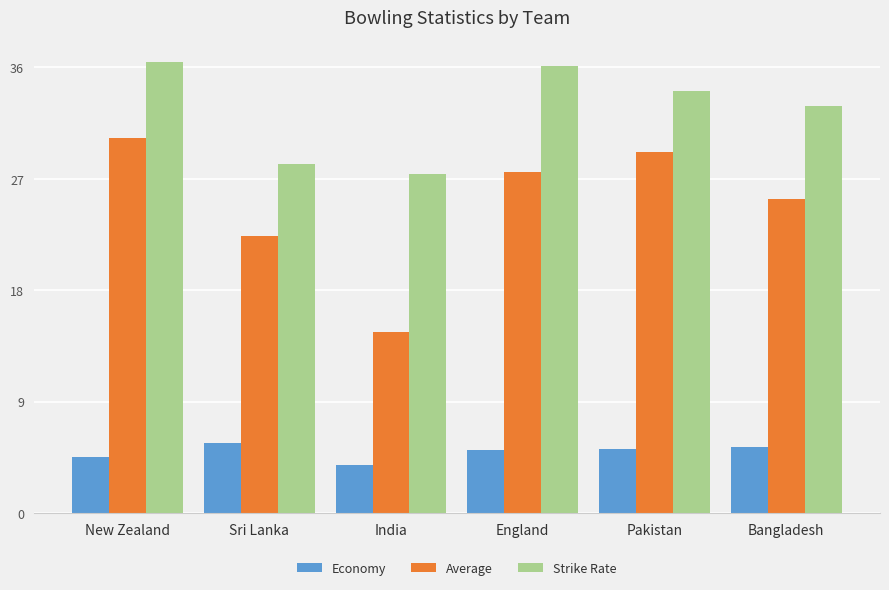

How many series are shown in this chart?

3